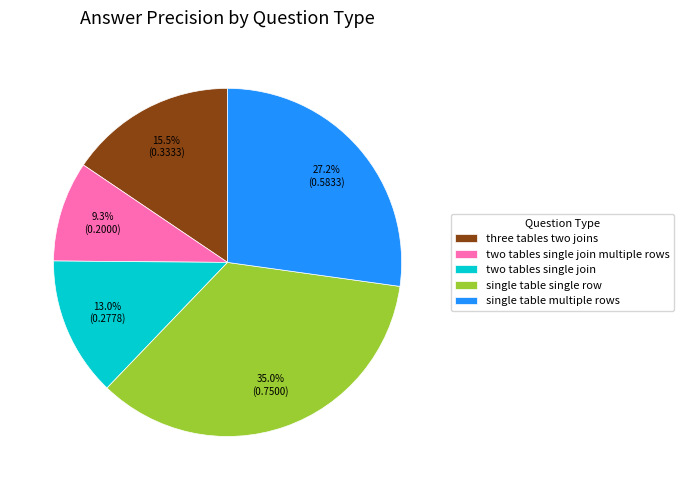

Is it true that two tables single join is 22% of the pie?

False